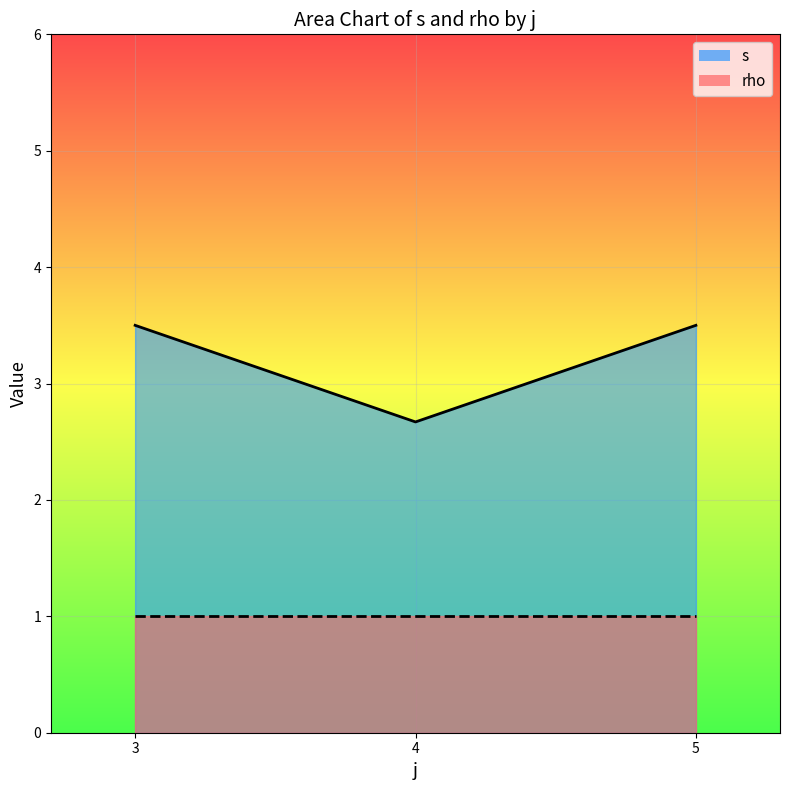

At which label is s closest to 3?

4